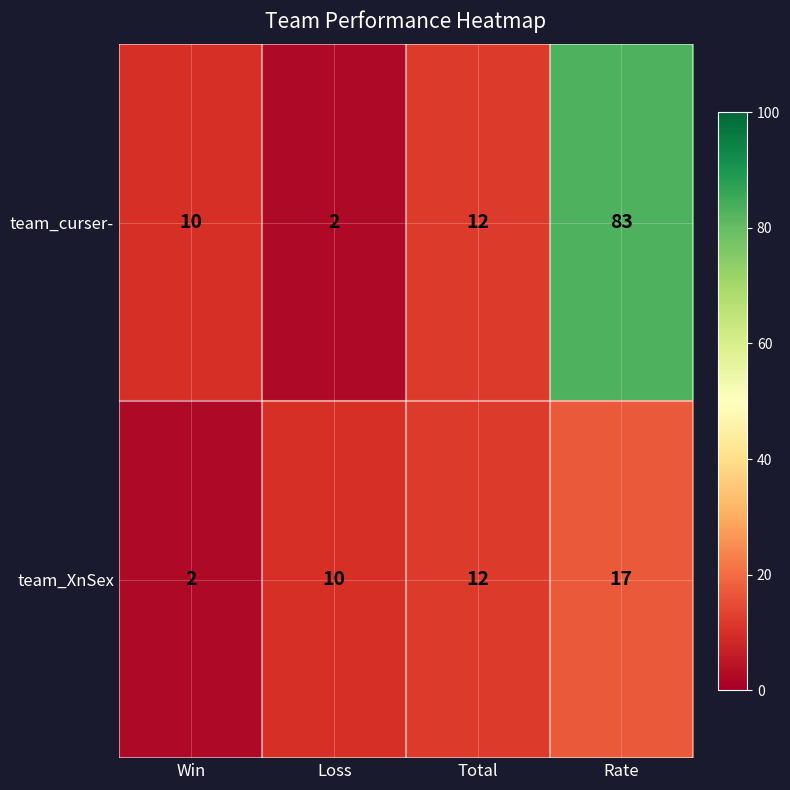

What is the total value across all series at Total?

24